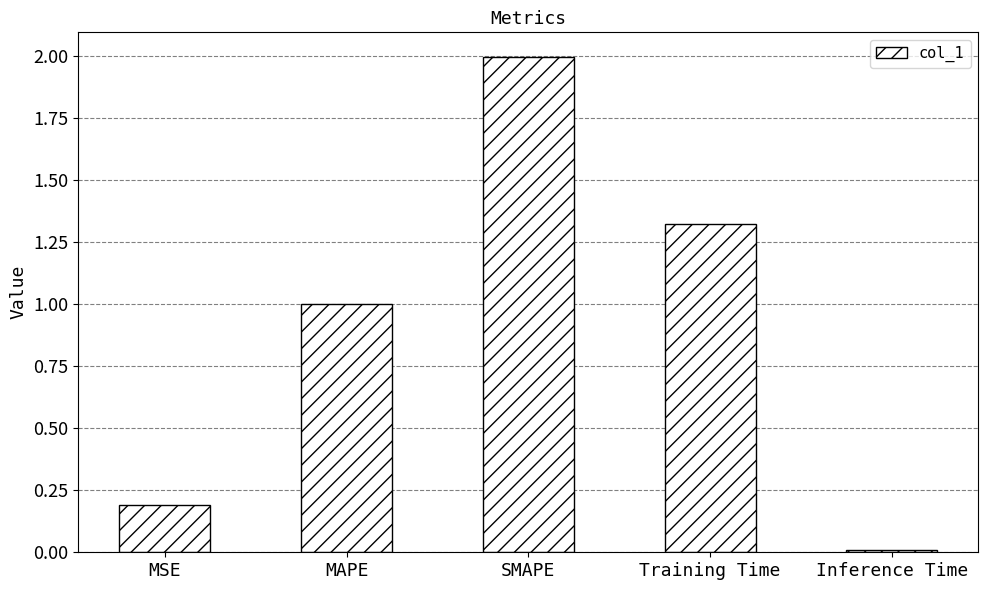

What is the label of the 3rd bar from the left?

SMAPE